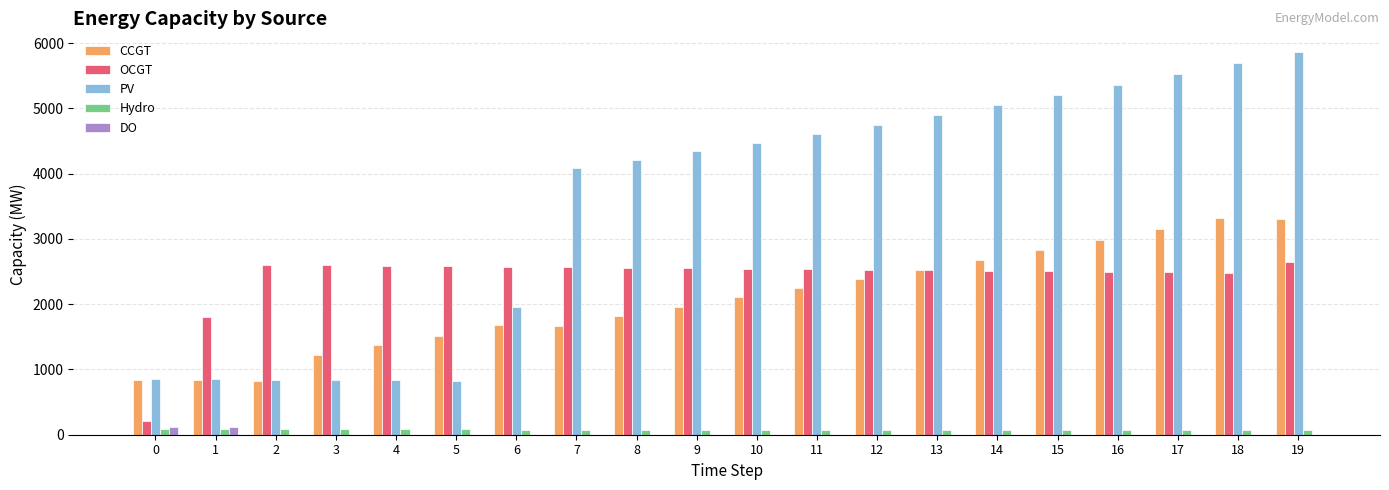

Is it true that OCGT equals 216 at 0?

True